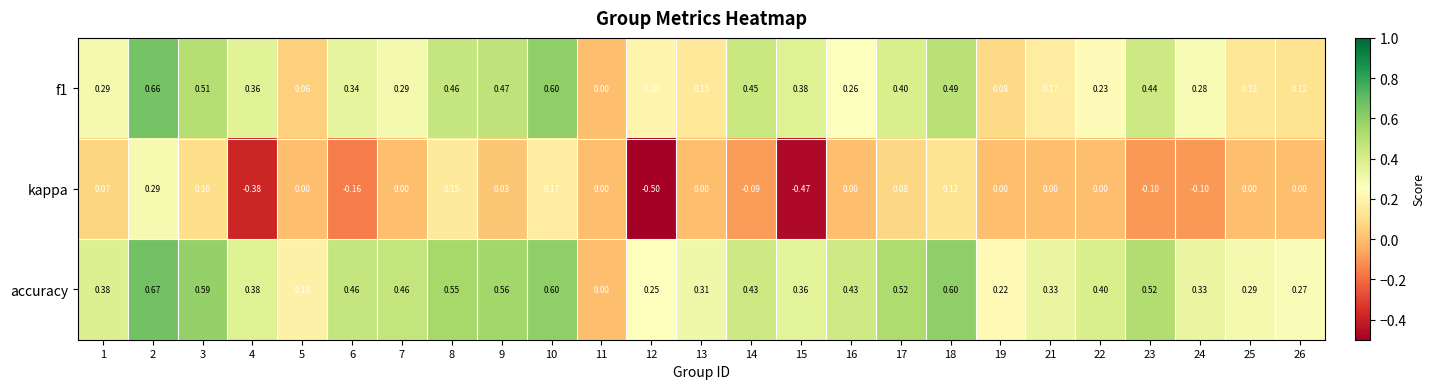

Is the value of kappa at 13 greater than the value of f1 at 21?

No